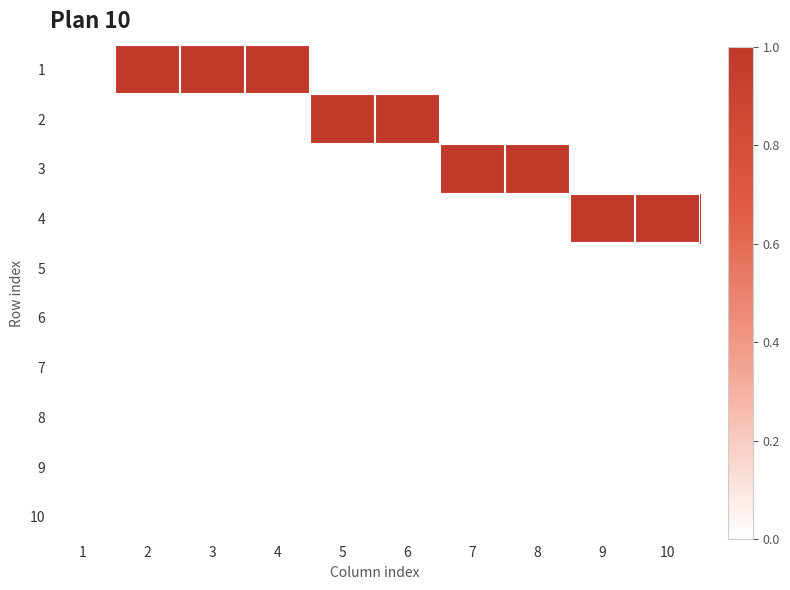

Reading left to right, list all the values displayed in this chart.

1: 1=0	2=1	3=1	4=1	5=0	6=0	7=0	8=0	9=0	10=0
2: 1=0	2=0	3=0	4=0	5=1	6=1	7=0	8=0	9=0	10=0
3: 1=0	2=0	3=0	4=0	5=0	6=0	7=1	8=1	9=0	10=0
4: 1=0	2=0	3=0	4=0	5=0	6=0	7=0	8=0	9=1	10=1
5: 1=0	2=0	3=0	4=0	5=0	6=0	7=0	8=0	9=0	10=0
6: 1=0	2=0	3=0	4=0	5=0	6=0	7=0	8=0	9=0	10=0
7: 1=0	2=0	3=0	4=0	5=0	6=0	7=0	8=0	9=0	10=0
8: 1=0	2=0	3=0	4=0	5=0	6=0	7=0	8=0	9=0	10=0
9: 1=0	2=0	3=0	4=0	5=0	6=0	7=0	8=0	9=0	10=0
10: 1=0	2=0	3=0	4=0	5=0	6=0	7=0	8=0	9=0	10=0